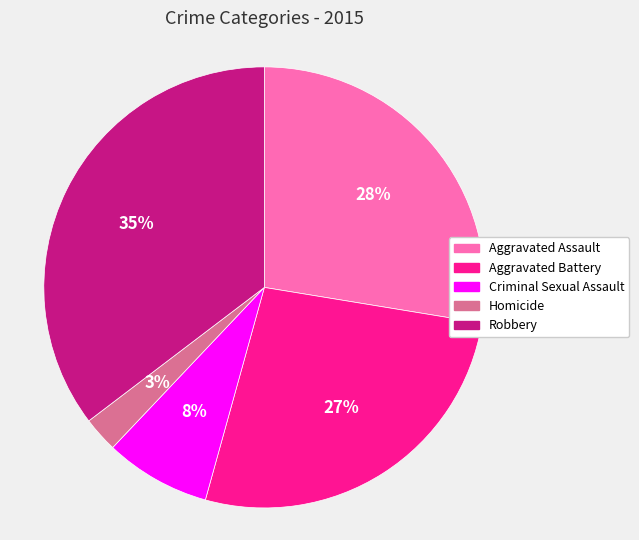

To the nearest percent, what is the combined percentage of Criminal Sexual Assault and Robbery?

43%